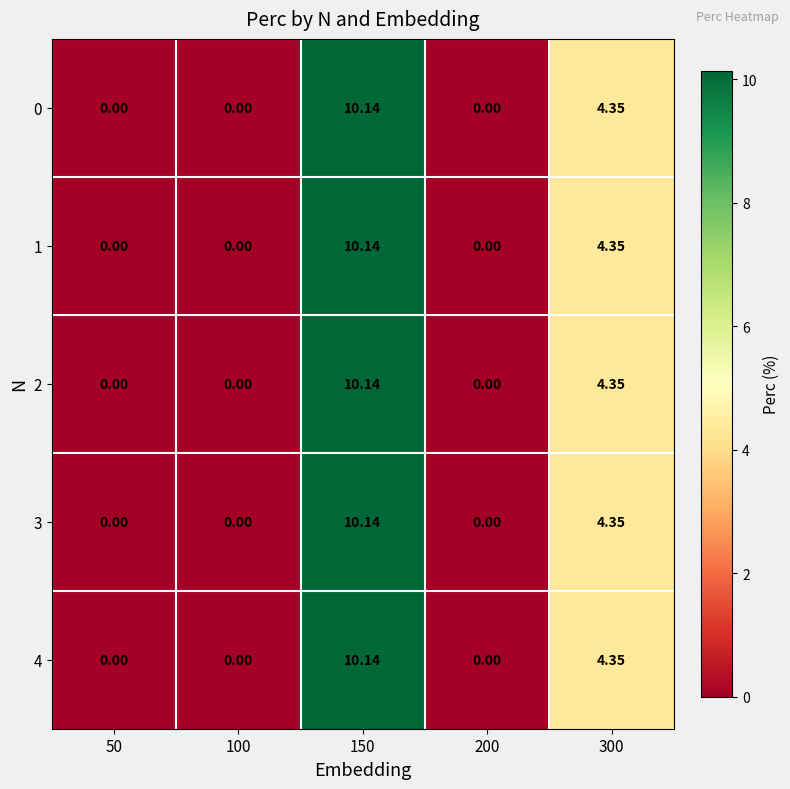

Is the value of 4 at 100 greater than the value of 2 at 300?

No